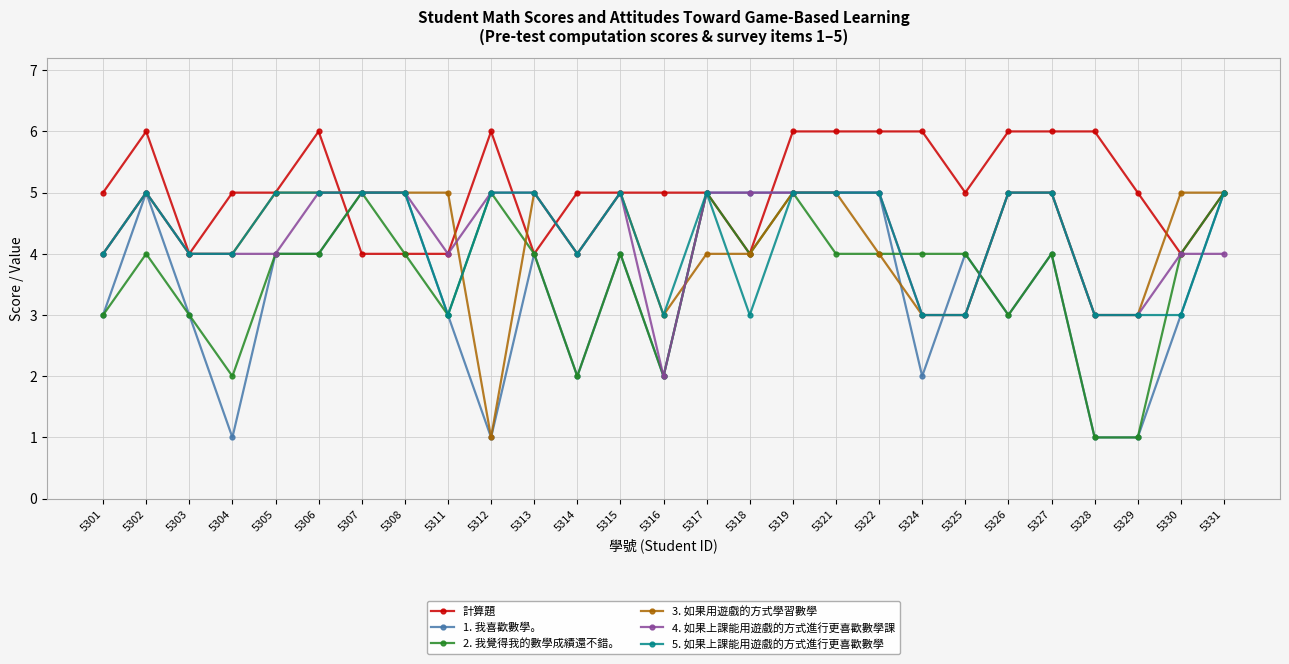

At how many categories does at least one series exceed 1?

27